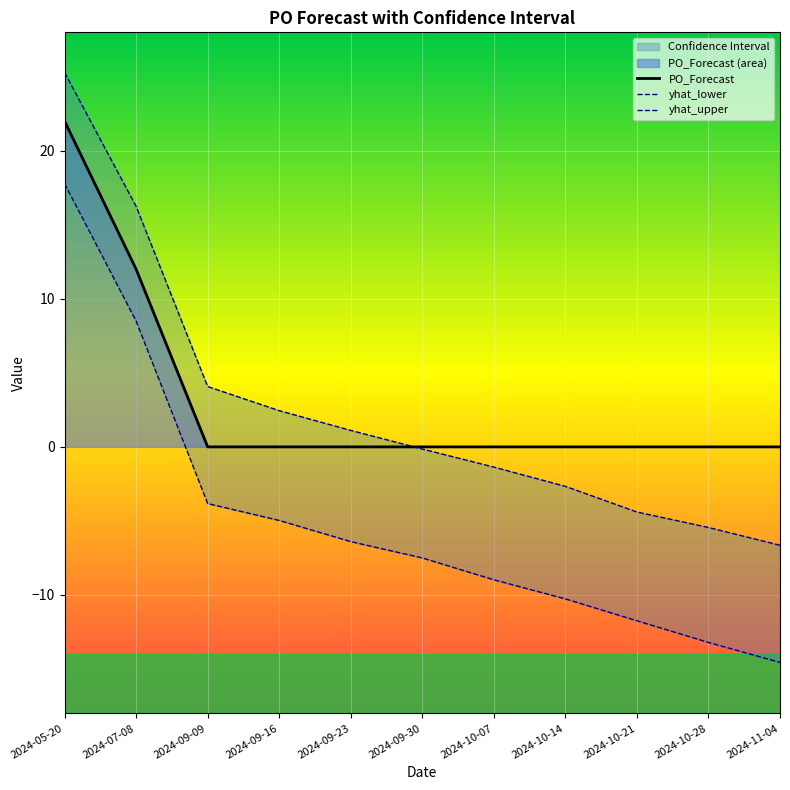

What is the difference between the yhat_lower values at 2024-07-08 and 2024-10-07?

17.5